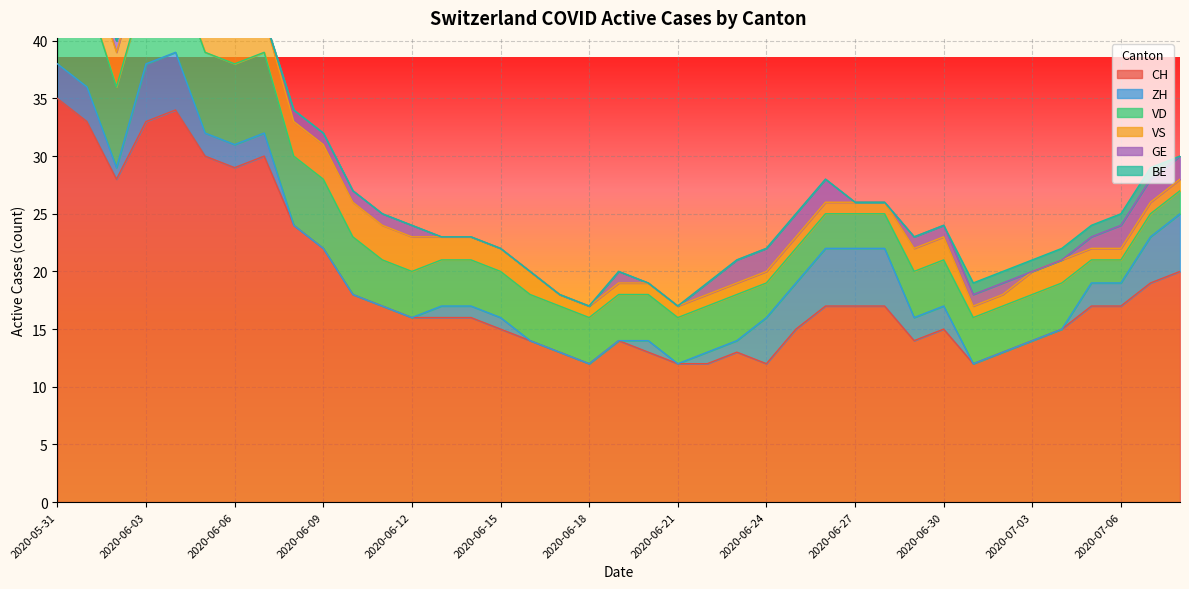

Is the value of VD at 2020-06-23 greater than the value of ZH at 2020-06-08?

Yes